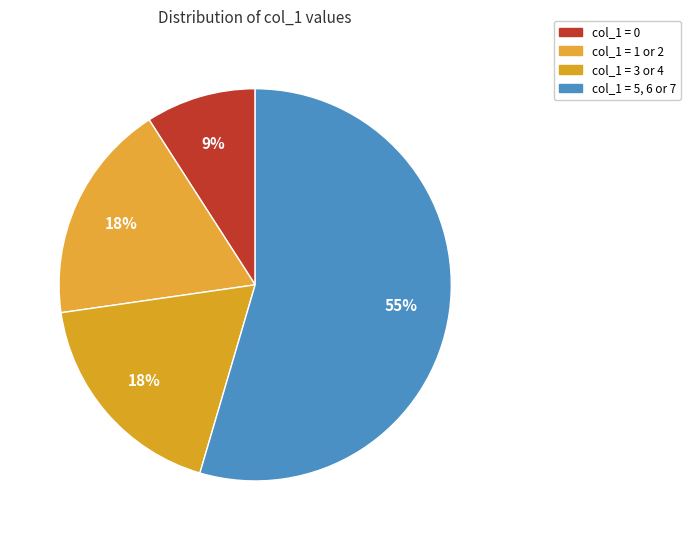

How many segments does this pie chart have?

4